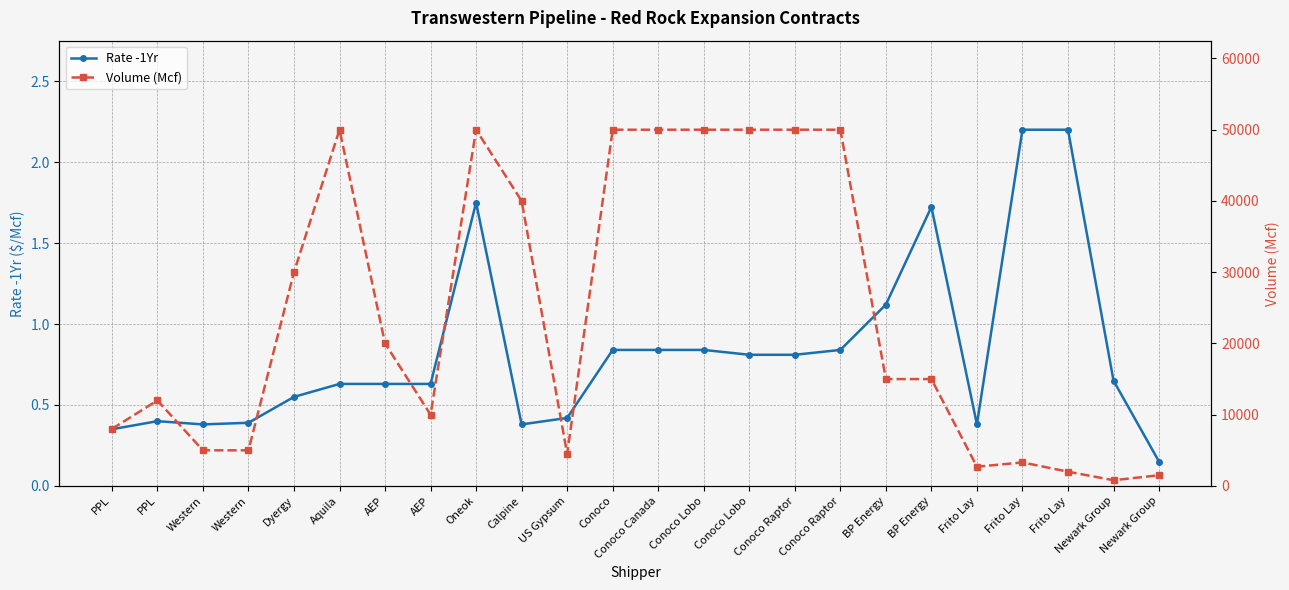

At which category is the sum across all series the highest?

Oneok